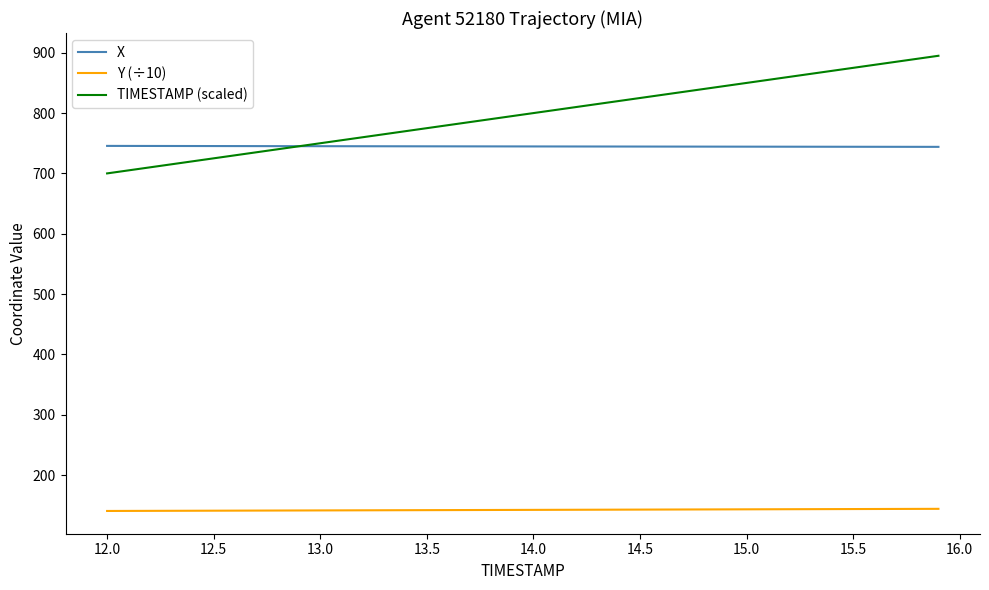

Which series has the largest total across all categories?

TIMESTAMP (scaled)